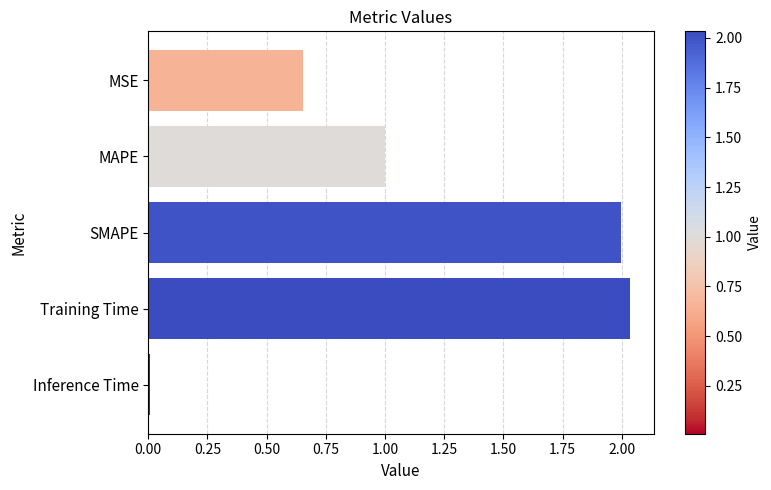

What is the difference between the second highest and second lowest values?

1.3